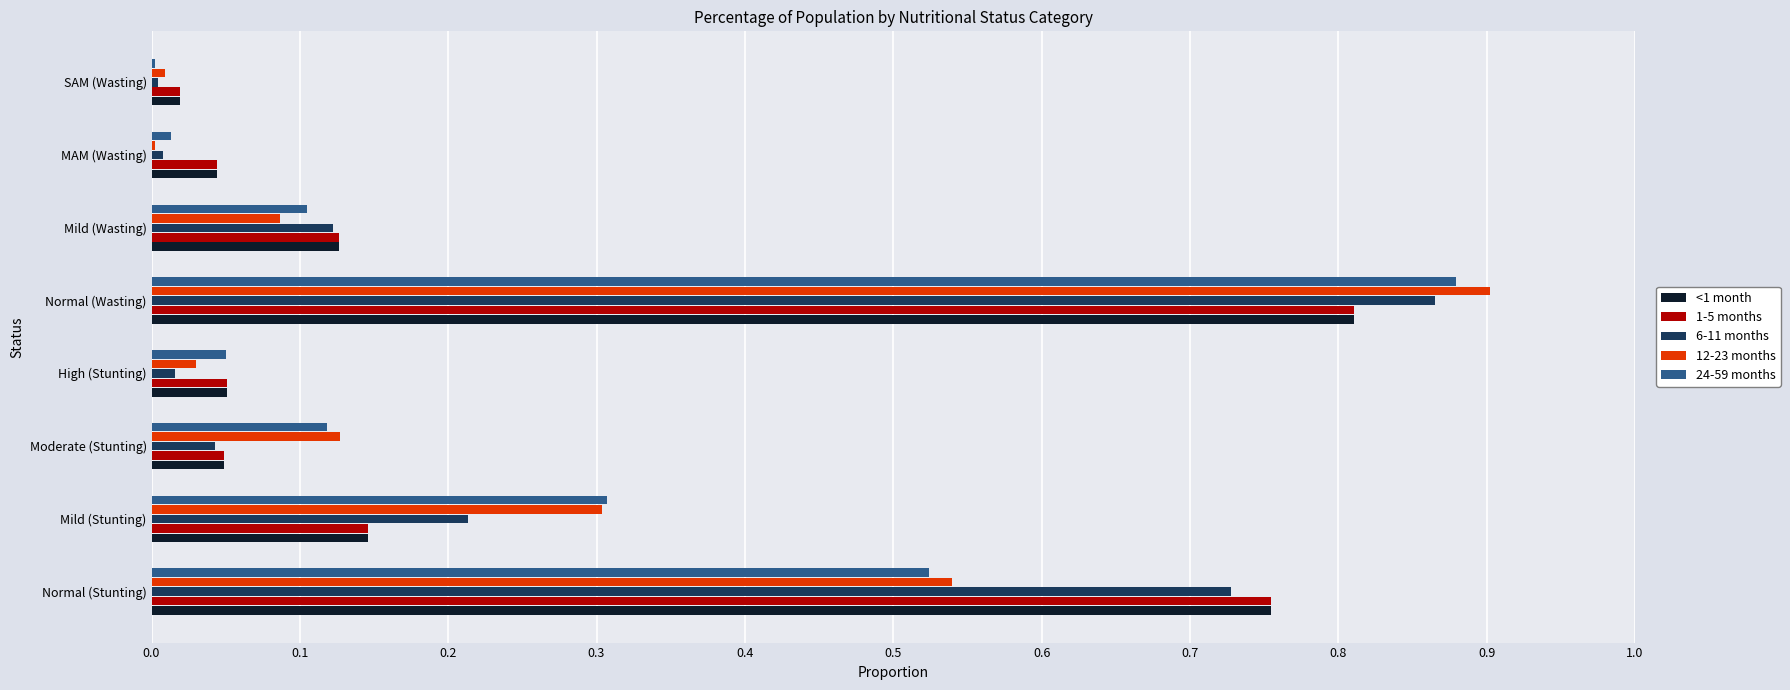

Count the number of data series in this chart.

5